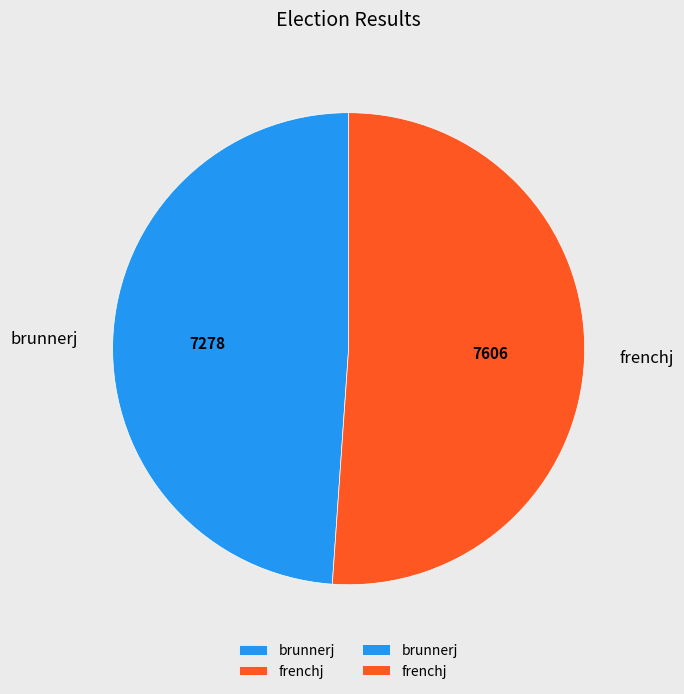

How many slices are in this pie chart?

2